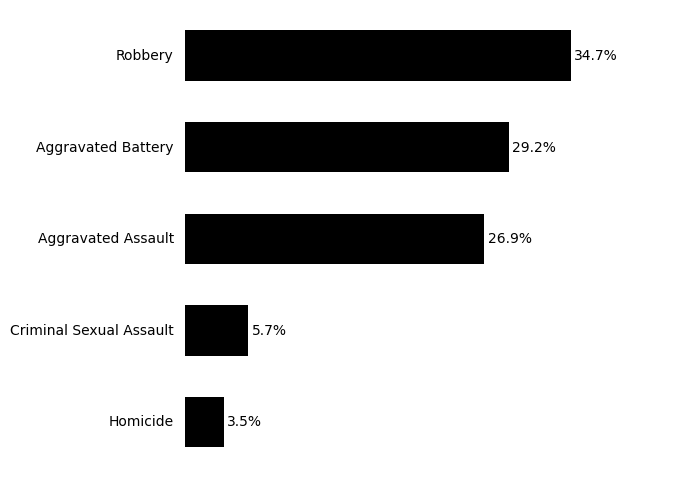

List the labels in order of value, smallest first.

4, 3, 2, 1, 0